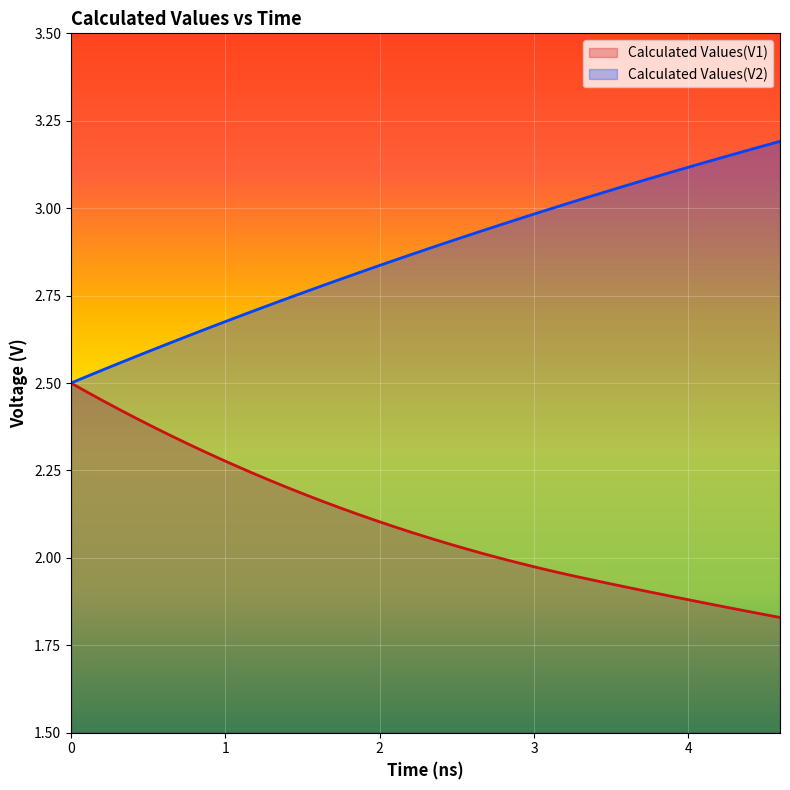

Which series has the largest total across all categories?

Calculated Values(V2)